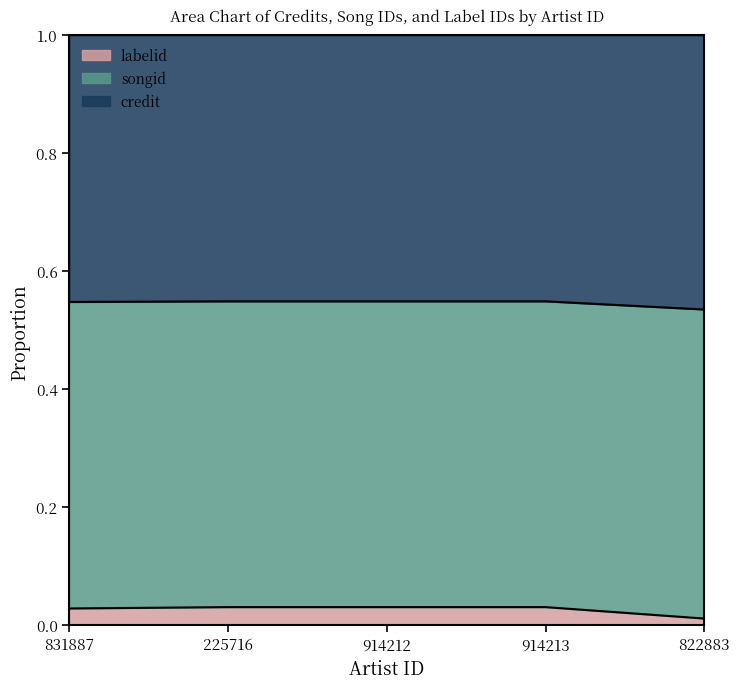

Is it true that credit equals 0.2 at 914212?

False